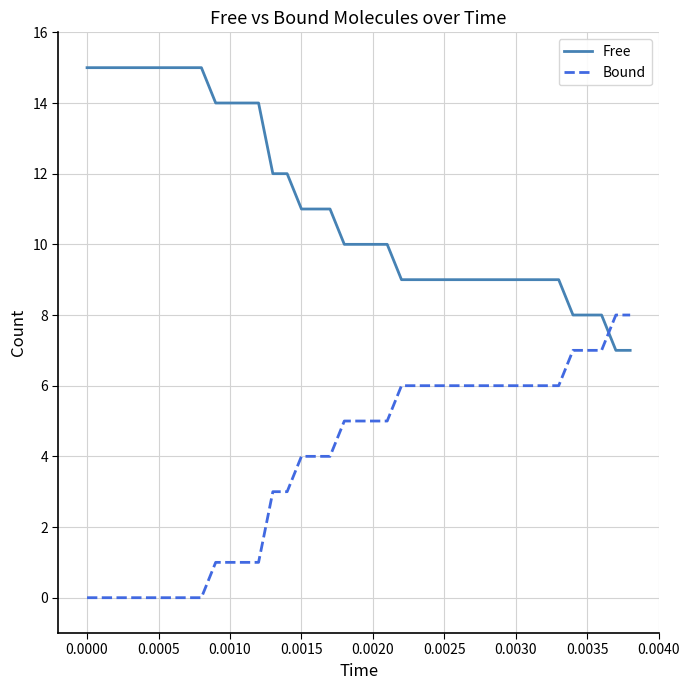

After their last crossing, which series has the higher values: Bound or Free?

Bound